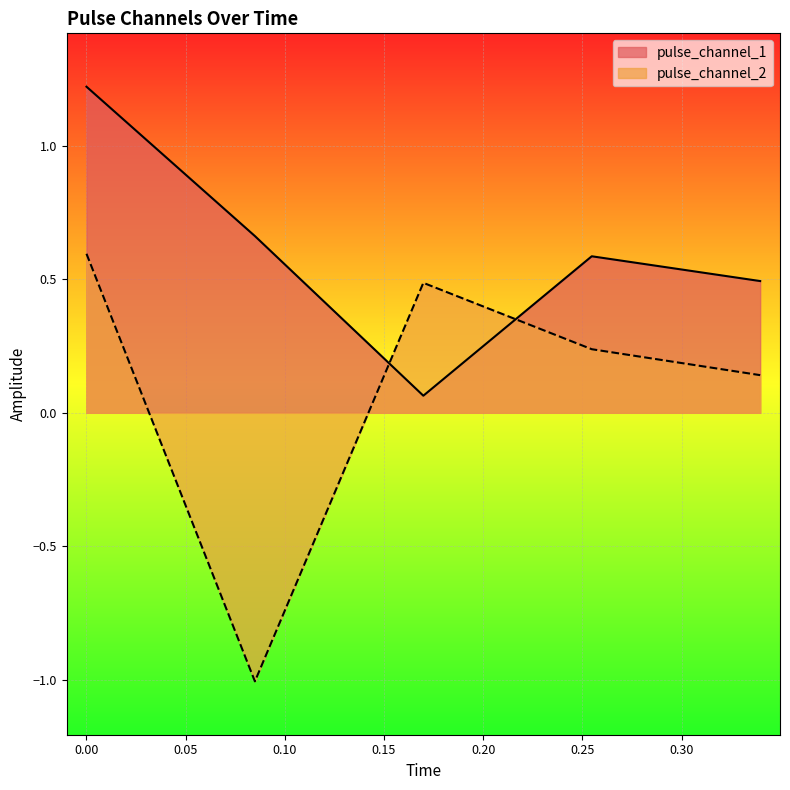

In pulse_channel_1, how many points are lower than both neighbors (excluding endpoints)?

1